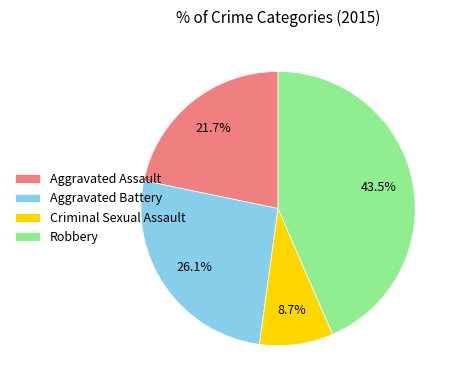

Do Robbery and Criminal Sexual Assault together represent more than half of the pie?

Yes